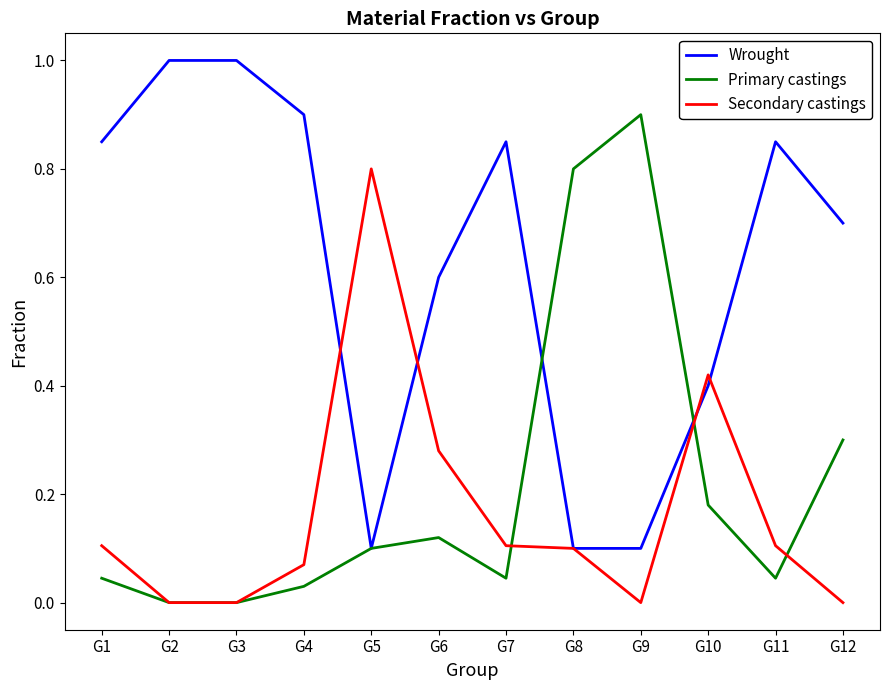

Is the value of Wrought at G12 greater than the value of Secondary castings at G2?

Yes